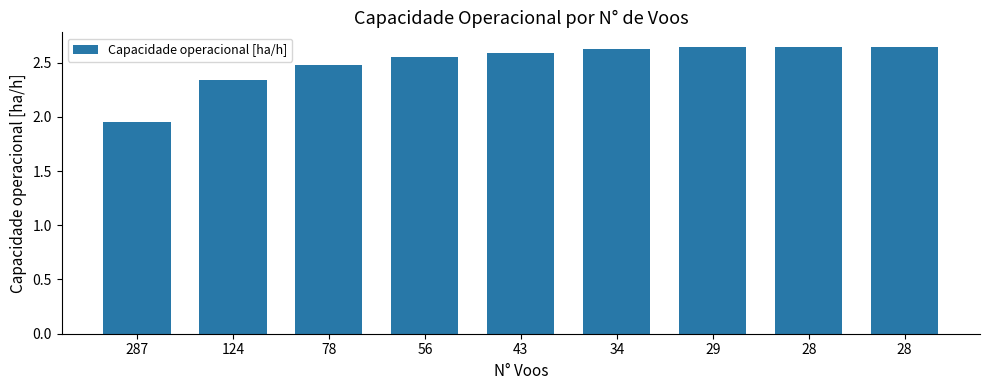

How many bars are there in total?

9